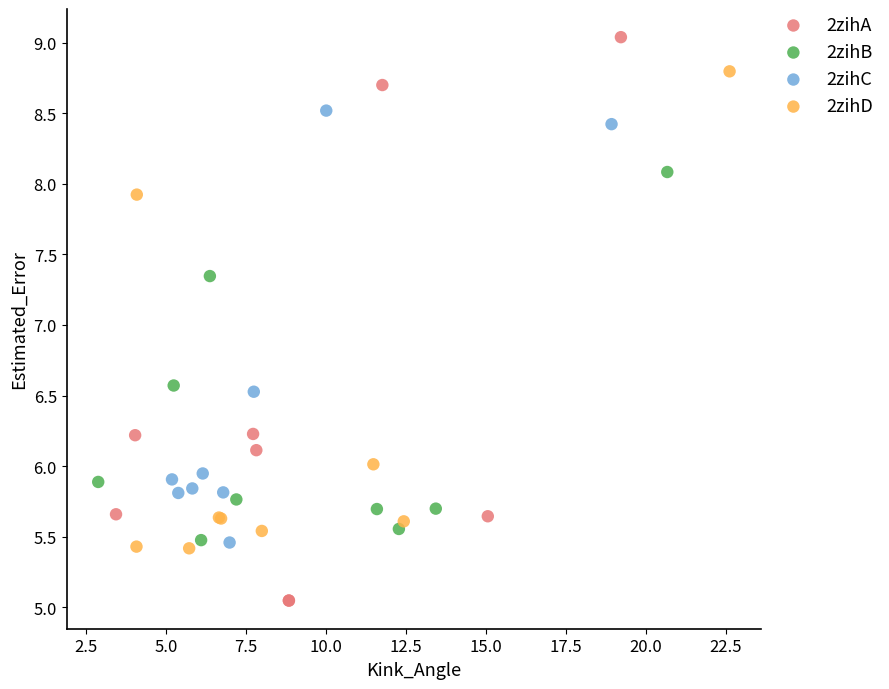

Which series has the widest spread of Y values?

2zihA